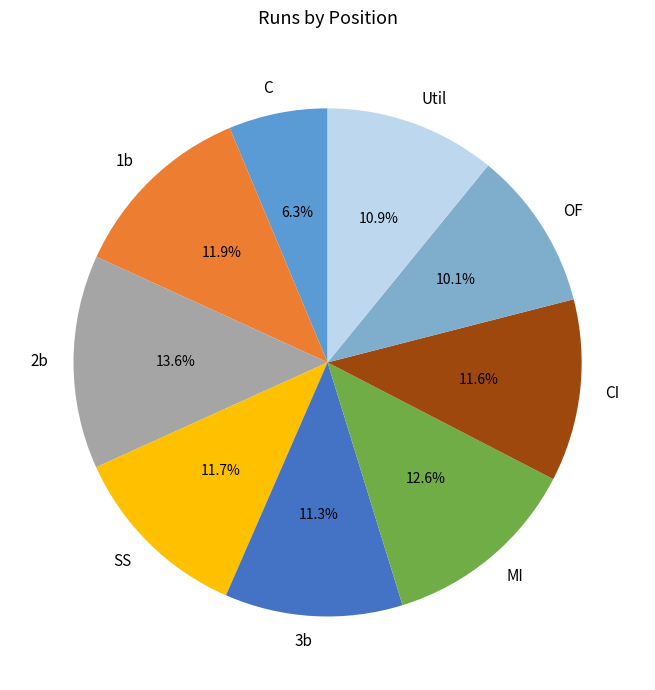

Which slice is the smallest?

C